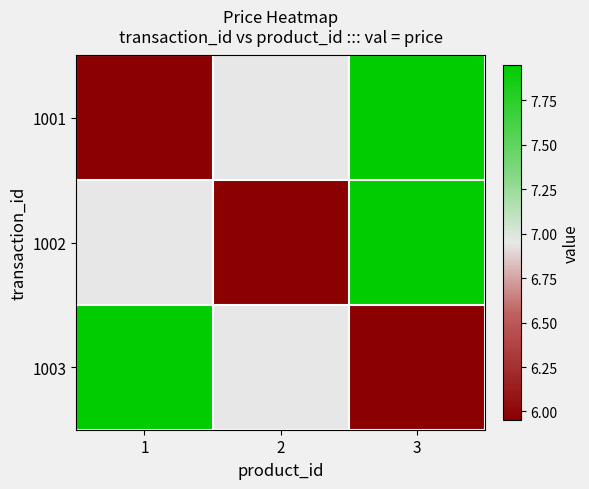

Which series has the largest range (max minus min)?

1001